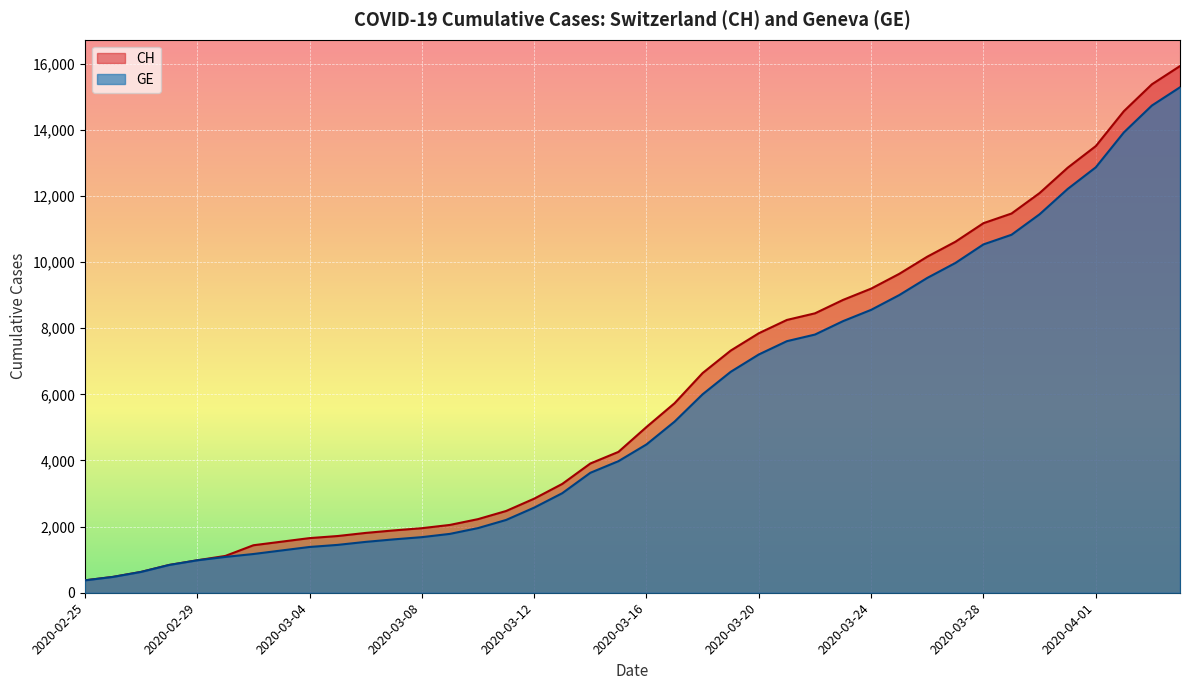

True or false: CH and GE intersect in this chart.

False